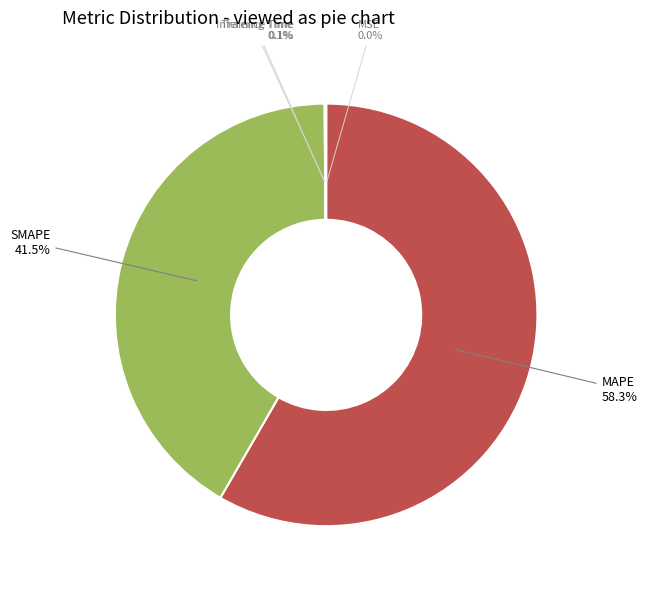

Which has a higher value, SMAPE or MAPE?

MAPE